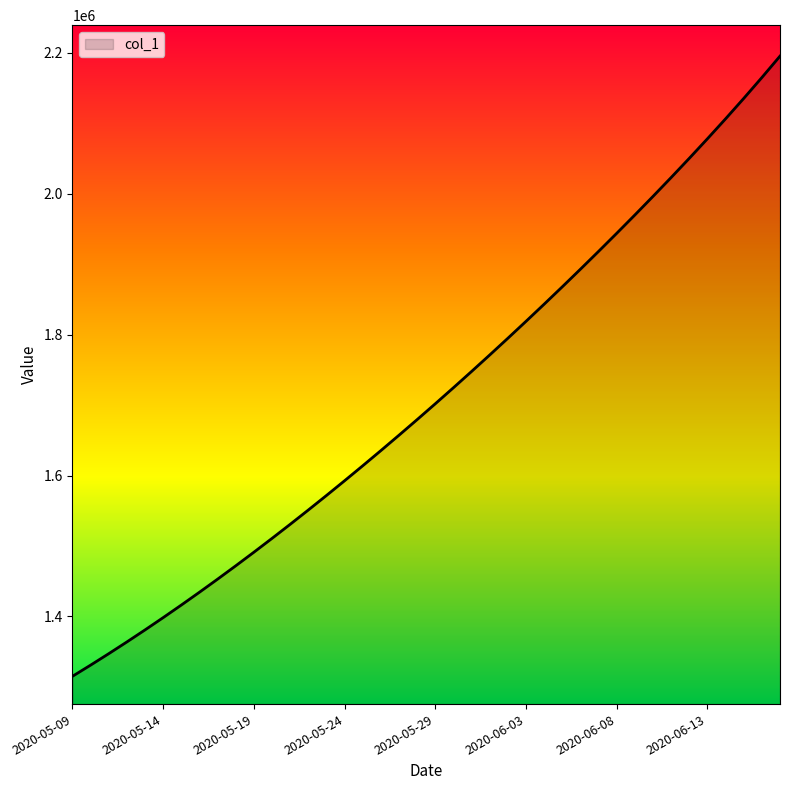

Does the chart have visible grid lines?

No